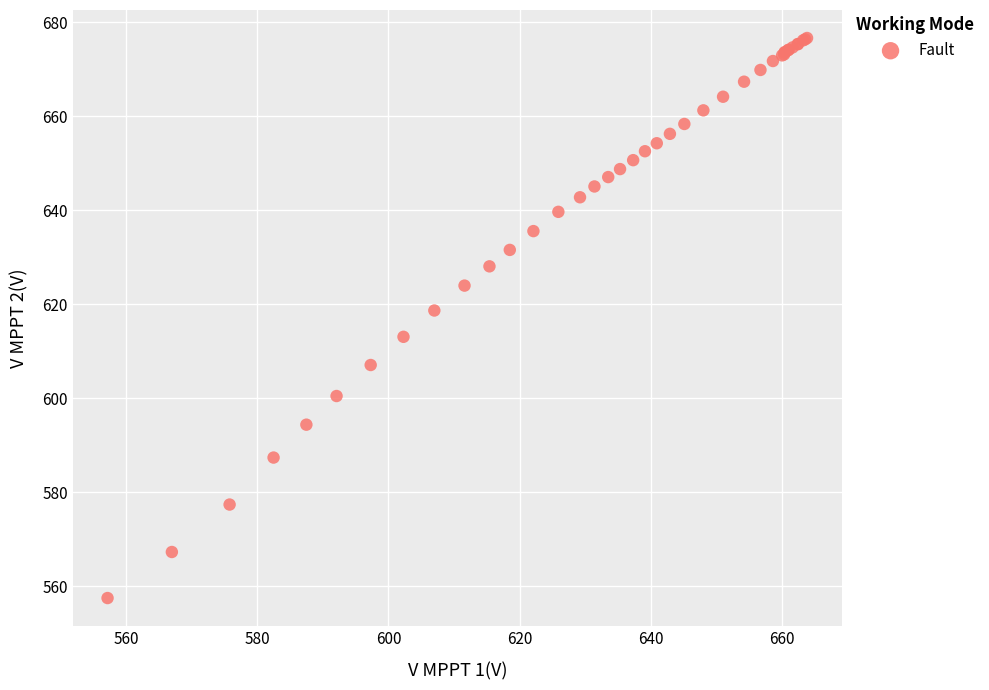

What Y value in the scatter plot is closest to 617?

618.7